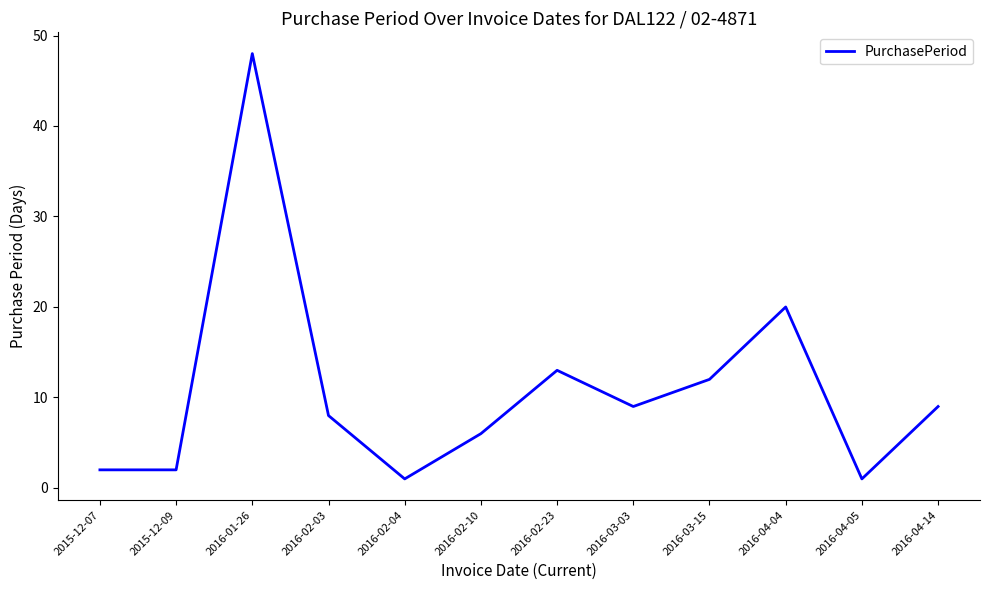

Where is the data nearest to the value 24?

2016-04-04